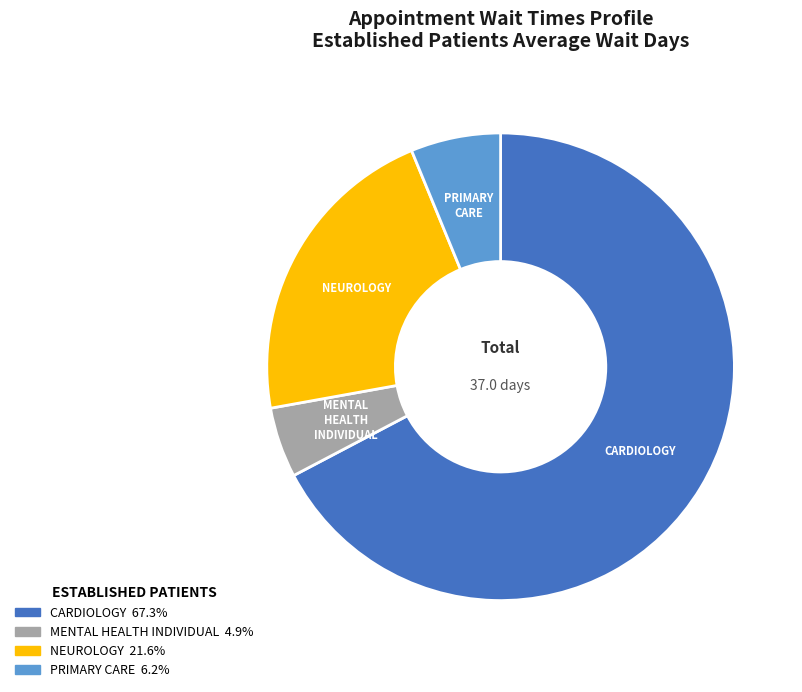

Is there any slice that represents more than half of the pie?

Yes